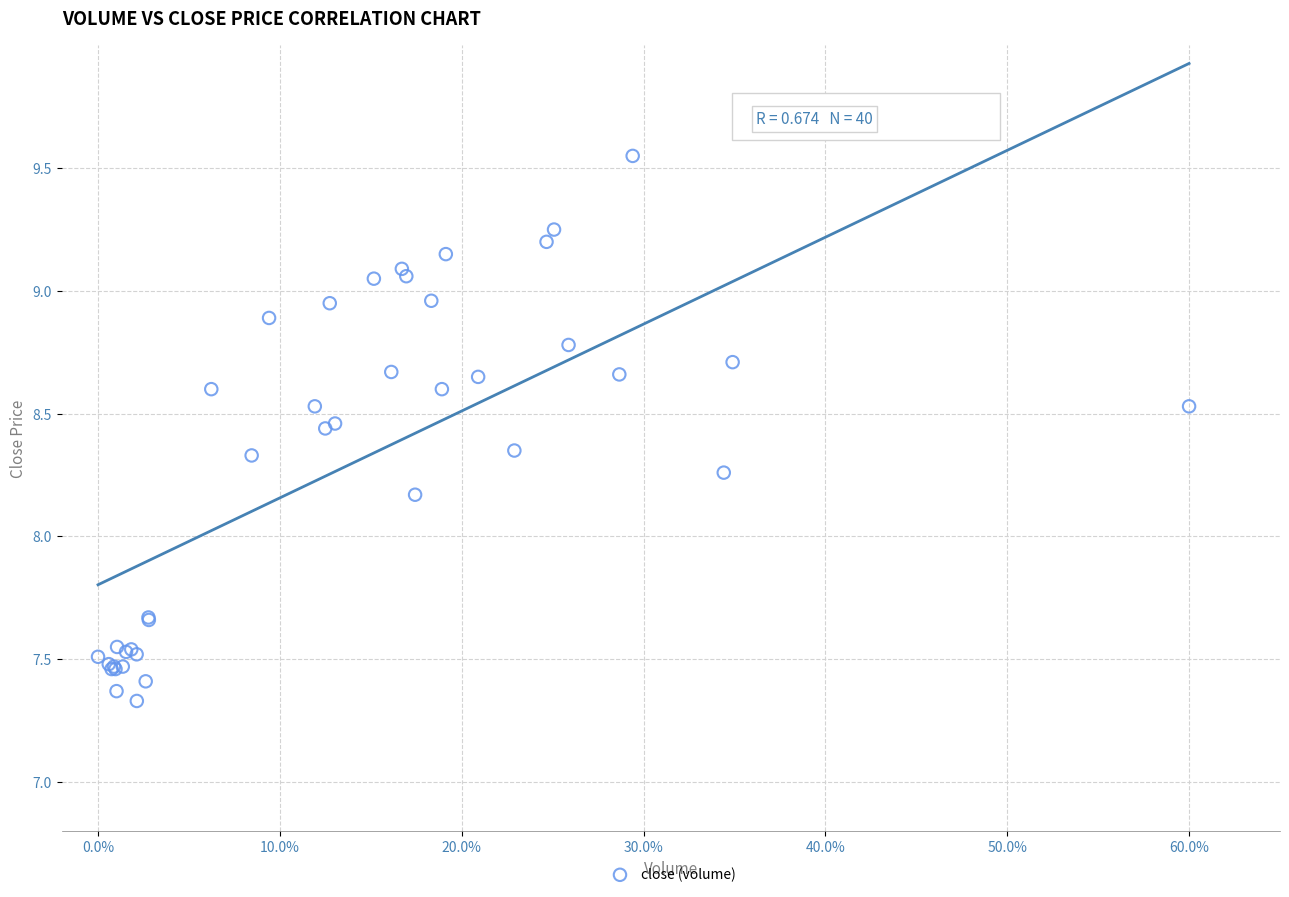

What Y value in the scatter plot is closest to 8?

8.2